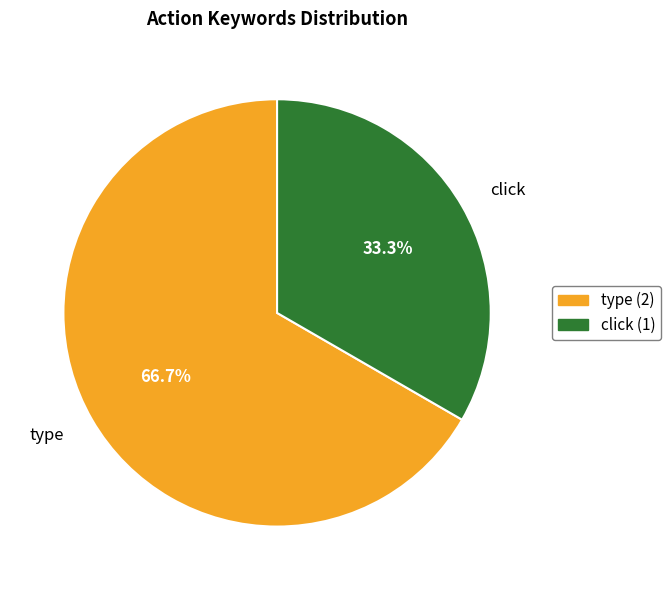

How many slices are in this pie chart?

2